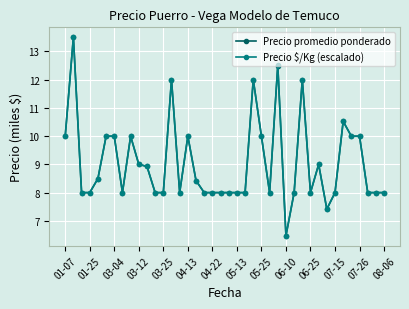

What is the greatest value displayed?

13.5